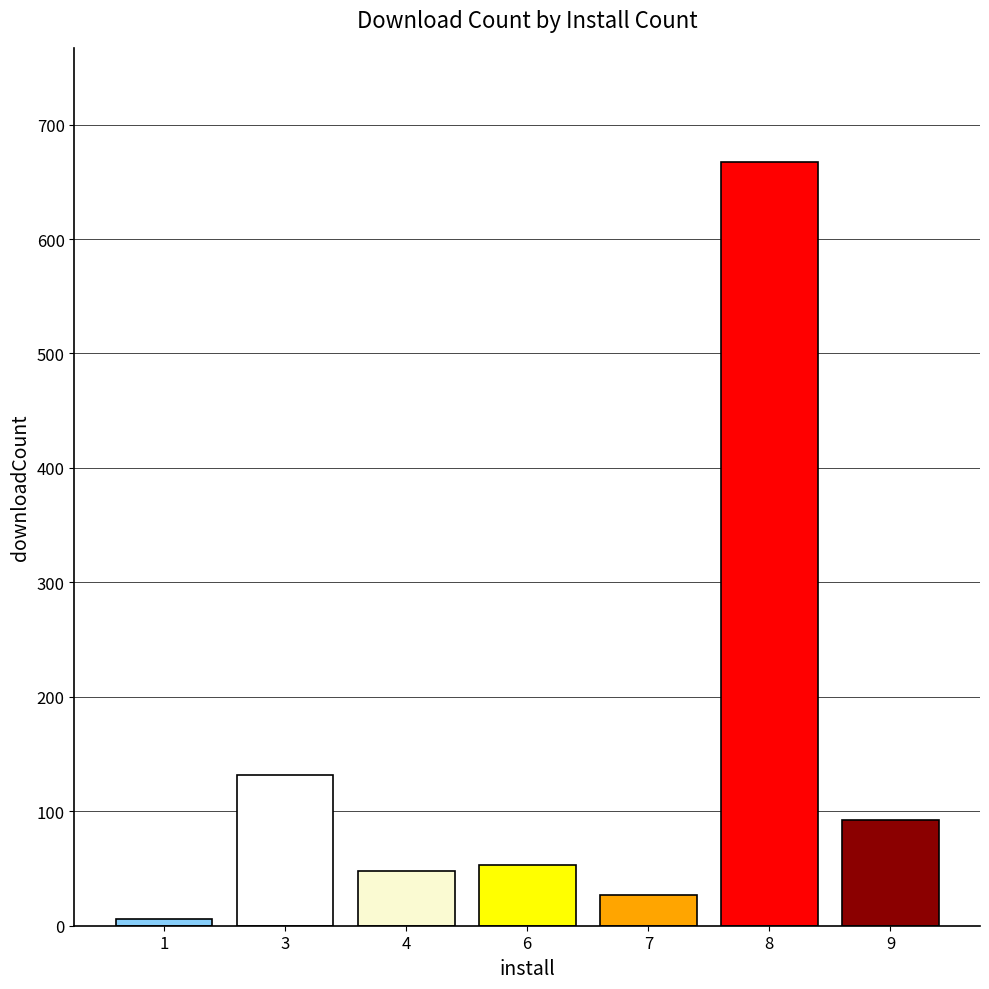

What is the greatest value displayed?

667